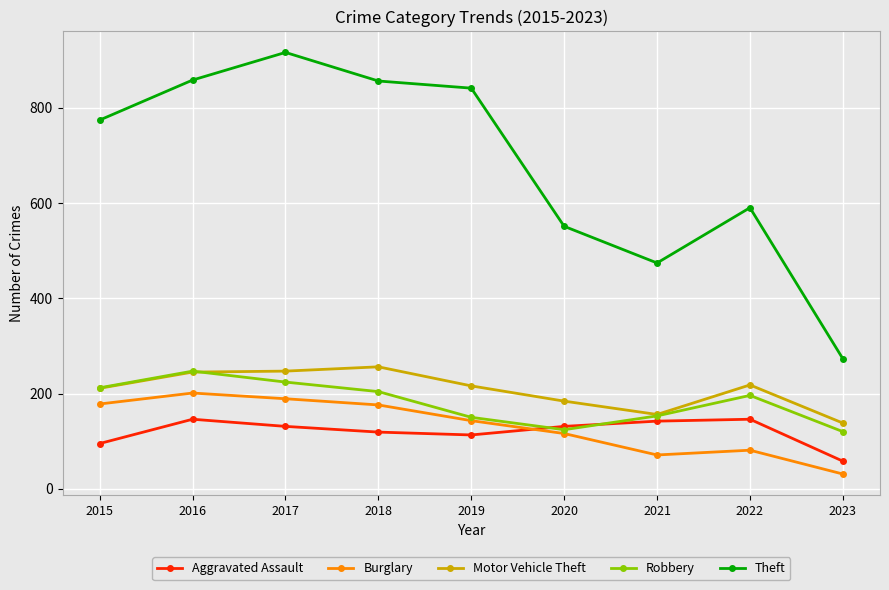

True or false: Aggravated Assault has a value of 113 at 2019.

True